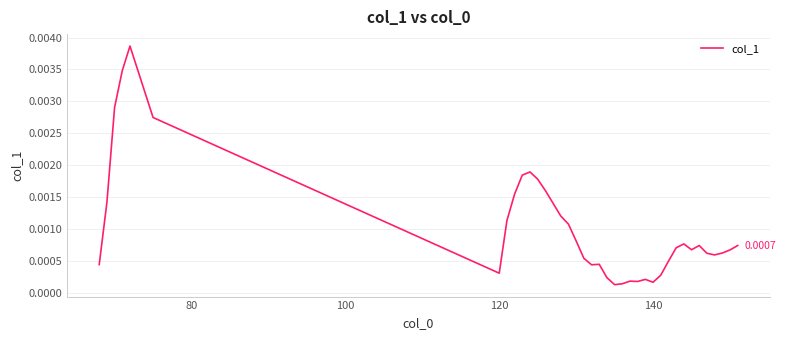

Is this an area chart (filled region under the line)?

No